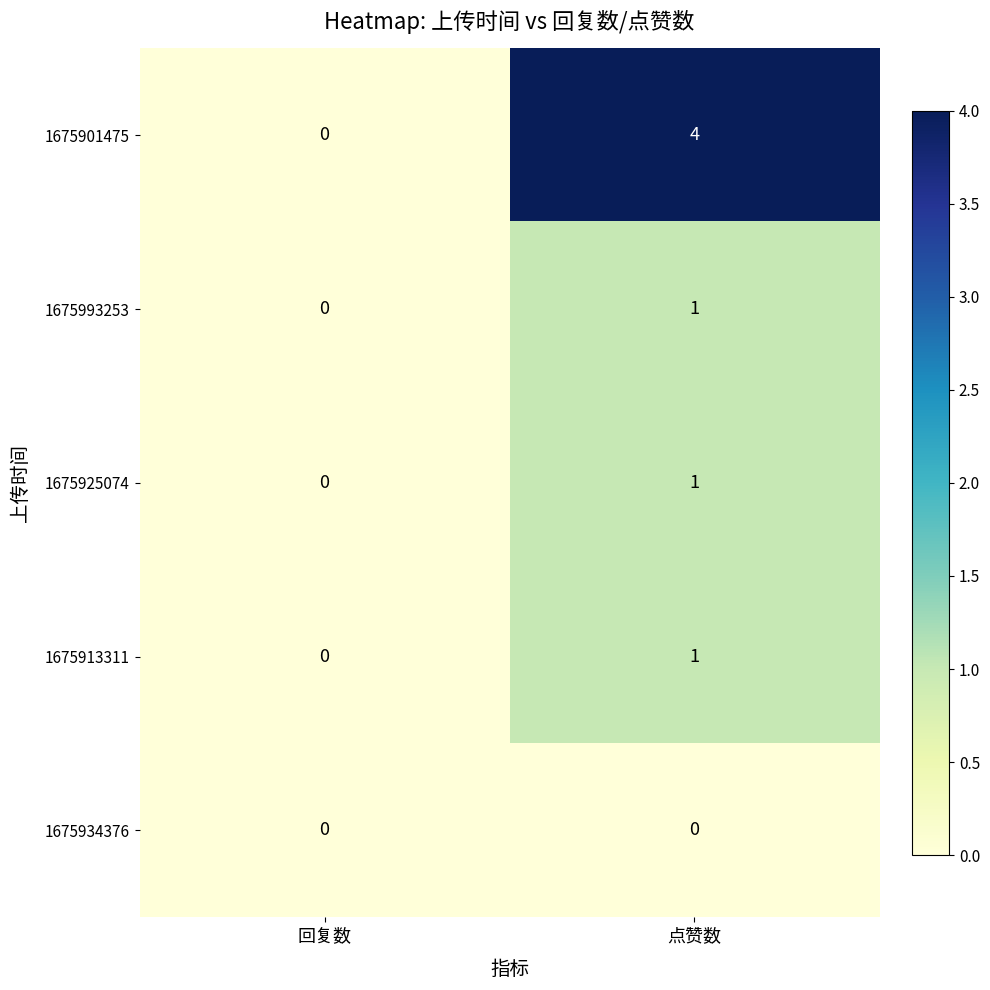

Reading right to left, transcribe all the data shown in this chart.

1675901475: 4	0
1675993253: 1	0
1675925074: 1	0
1675913311: 1	0
1675934376: 0	0